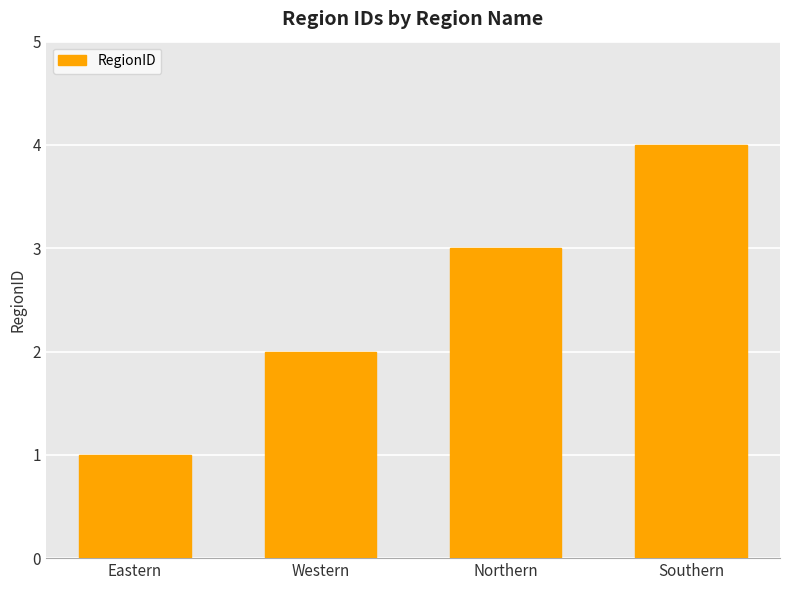

What is the value of the 1st bar from the left?

1